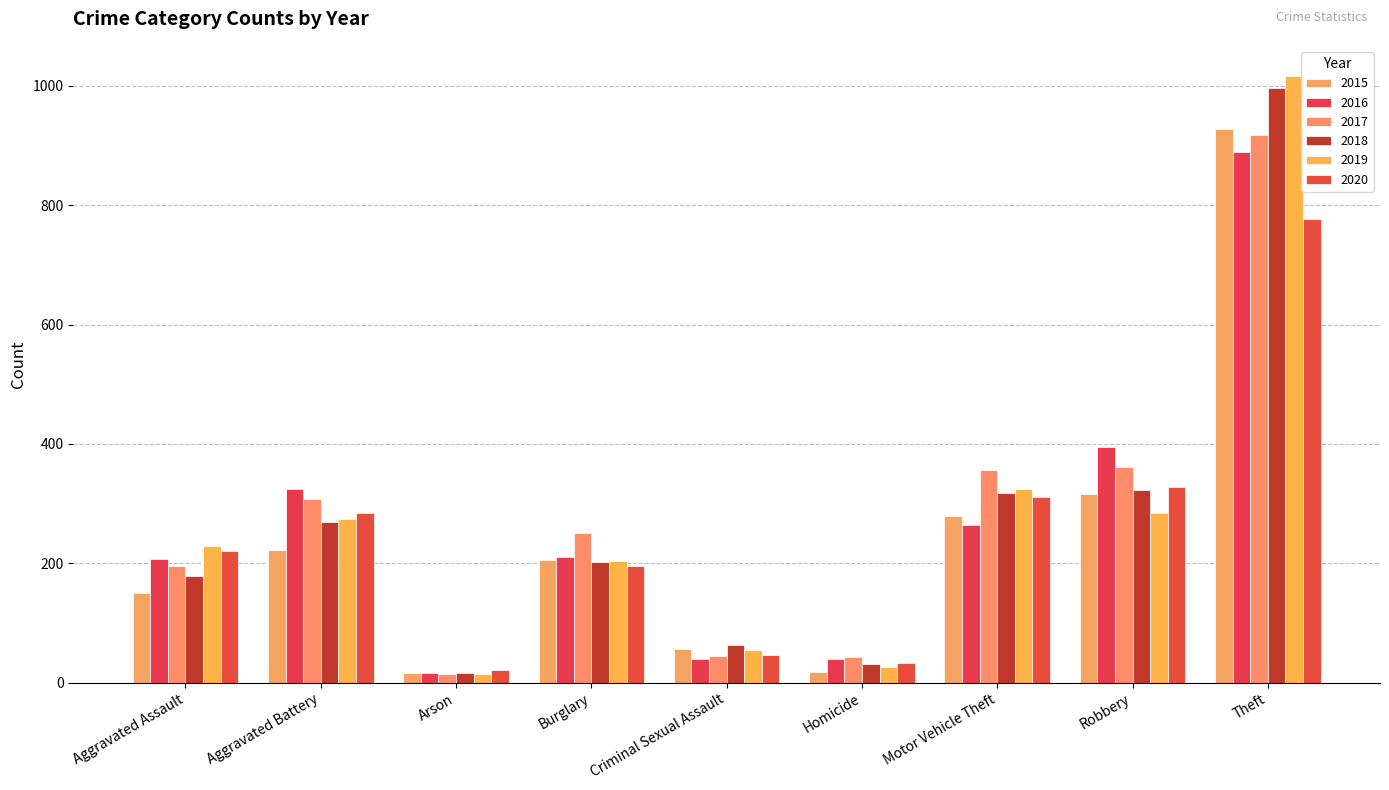

How many data points in 2016 are less than 211?

4